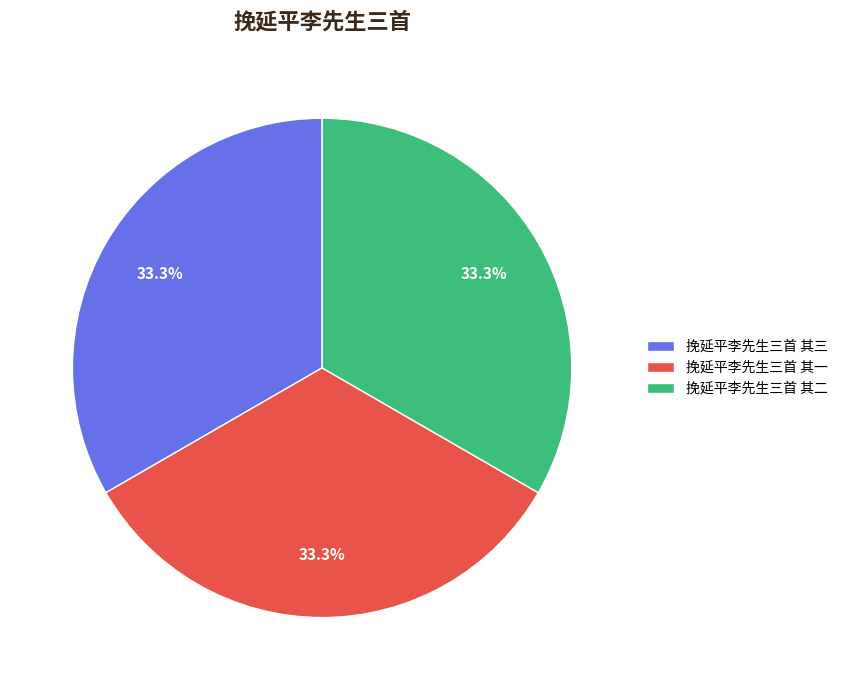

Combined, what portion of the pie is 挽延平李先生三首 其二 and 挽延平李先生三首 其三?

66.7%